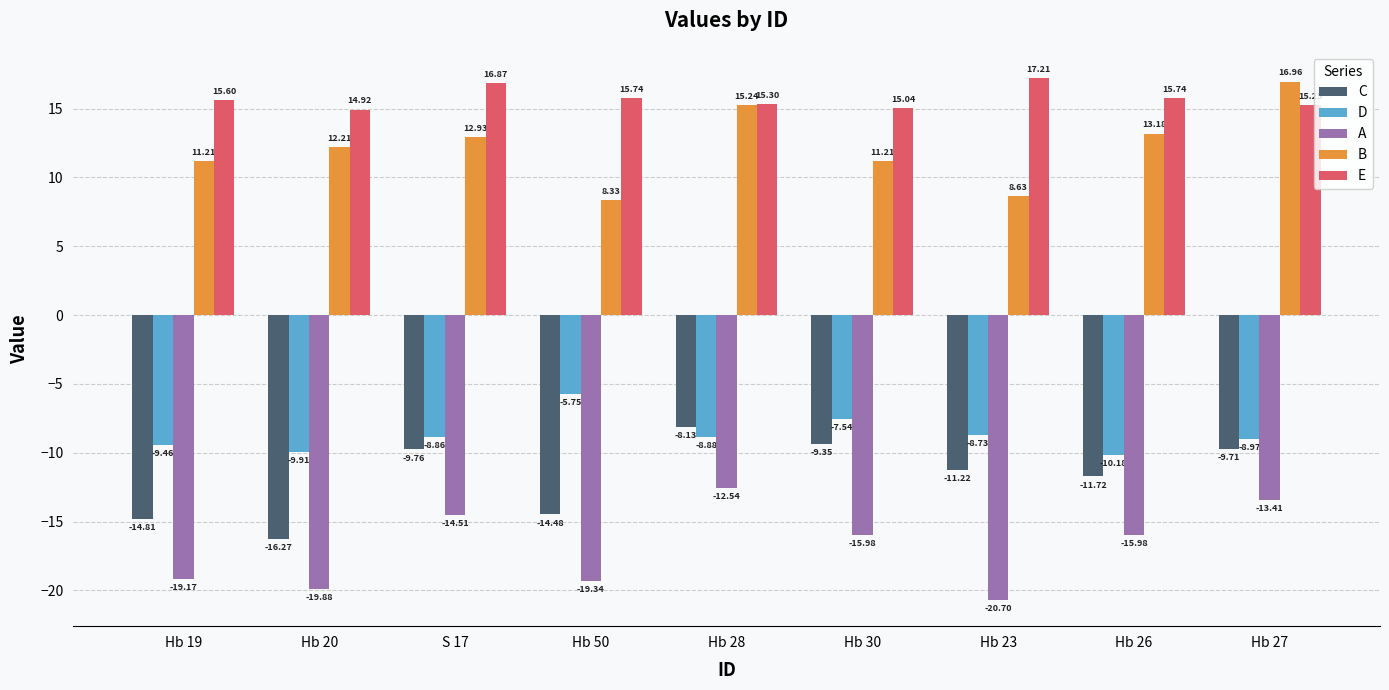

Which series changed the most between Hb 19 and Hb 50?

D